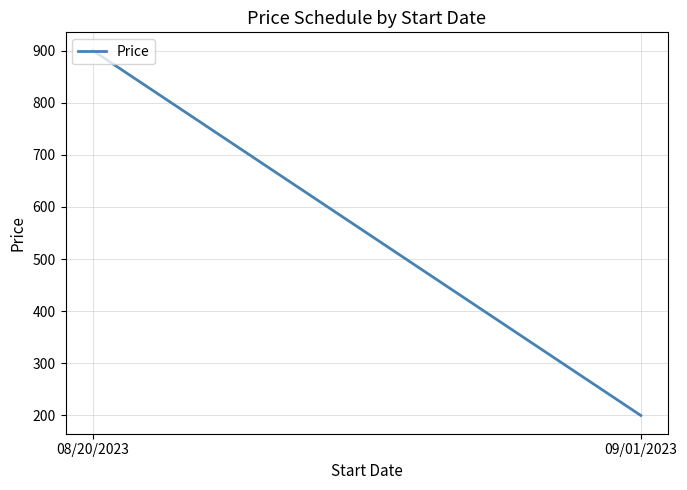

What is the difference between the maximum and minimum values?

700